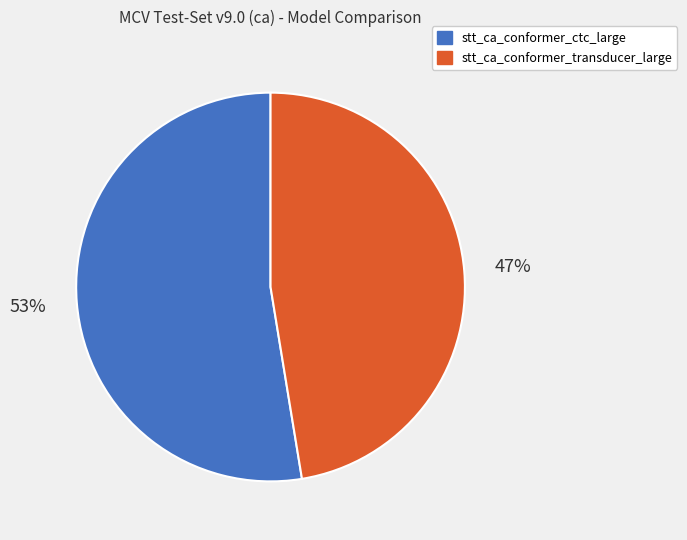

Is the sum of stt_ca_conformer_transducer_large and stt_ca_conformer_ctc_large greater than half?

Yes